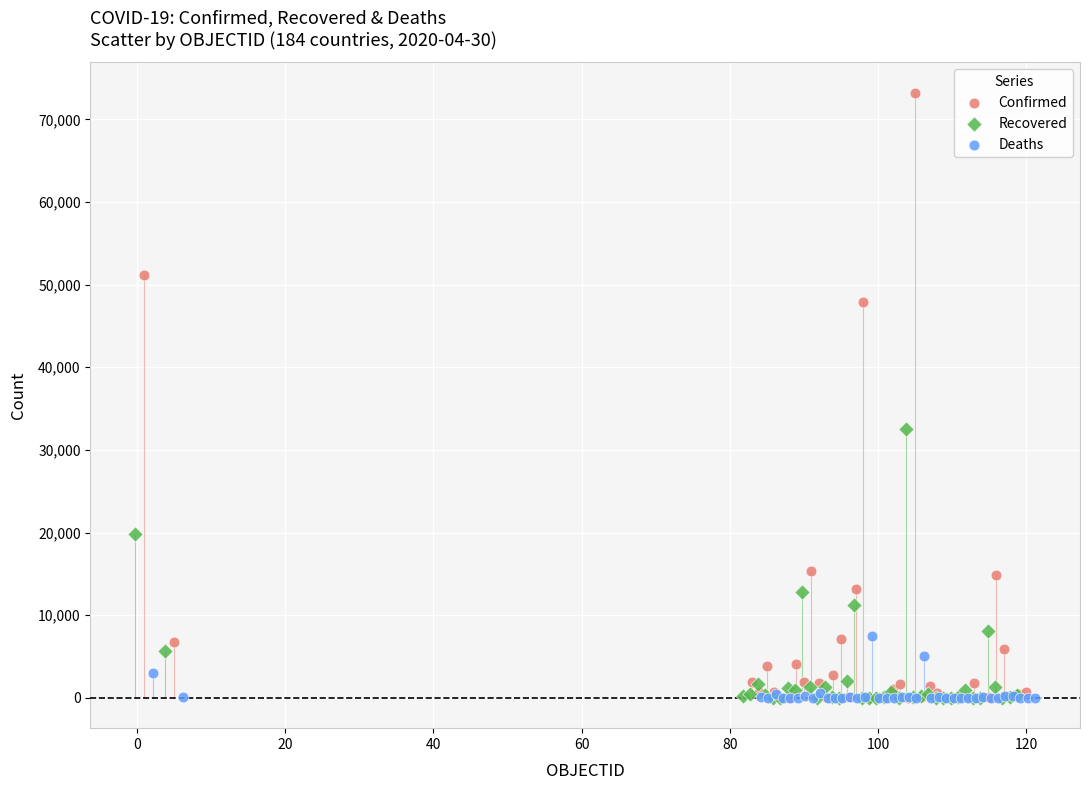

Which series has the largest Y range (max minus min)?

Confirmed